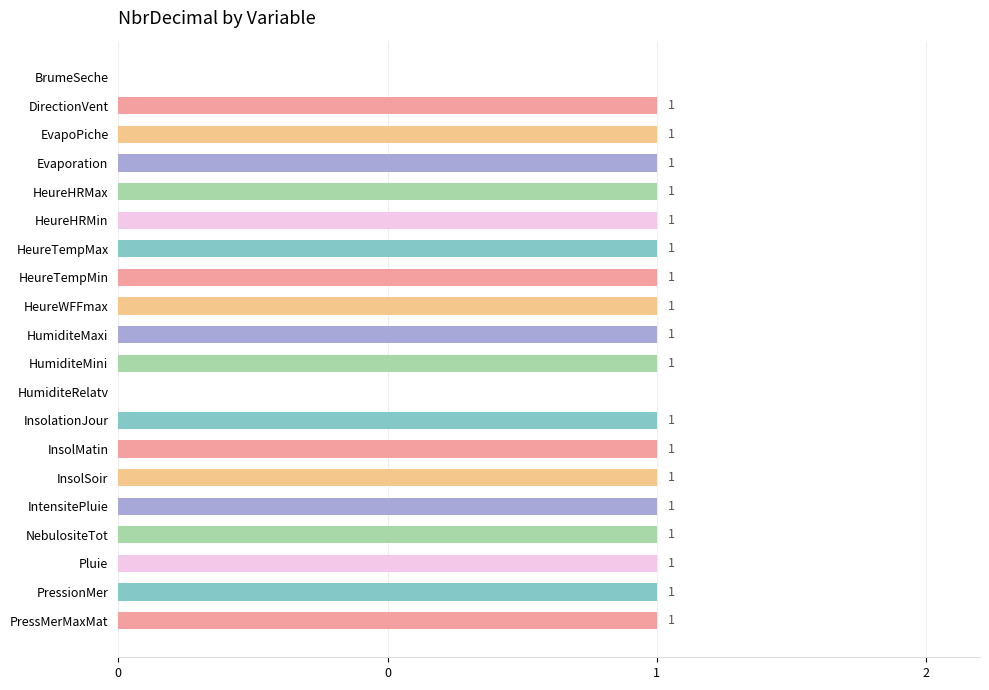

Are the bars horizontal?

Yes